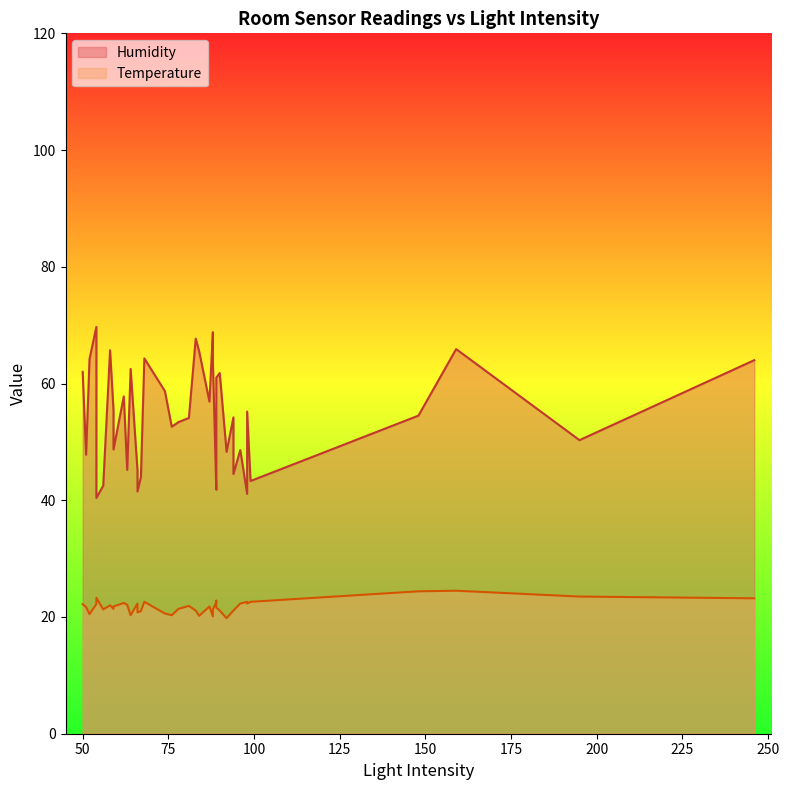

At which label does Temperature reach its minimum?

92